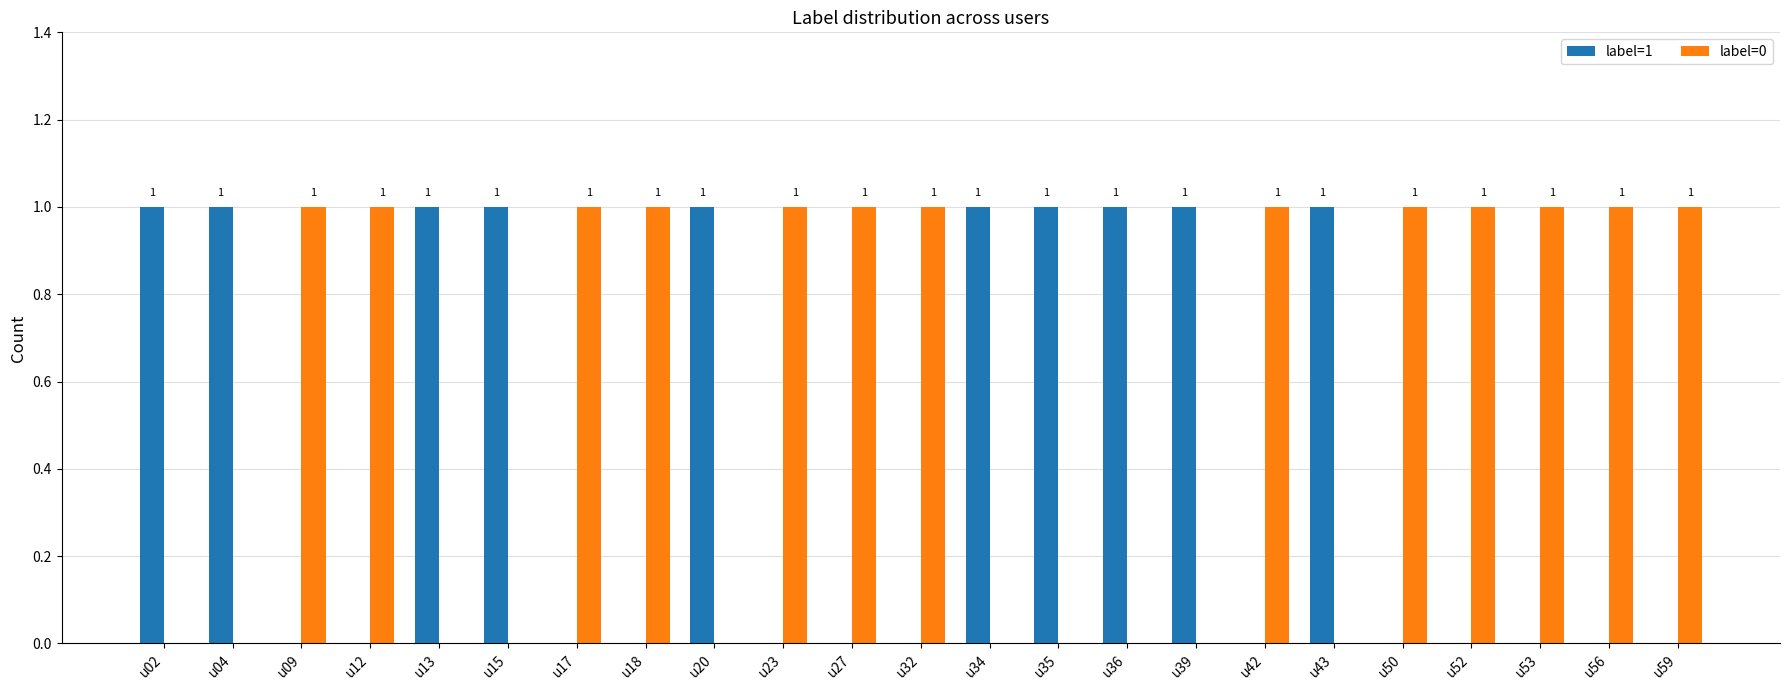

Count the number of categories in the chart.

23